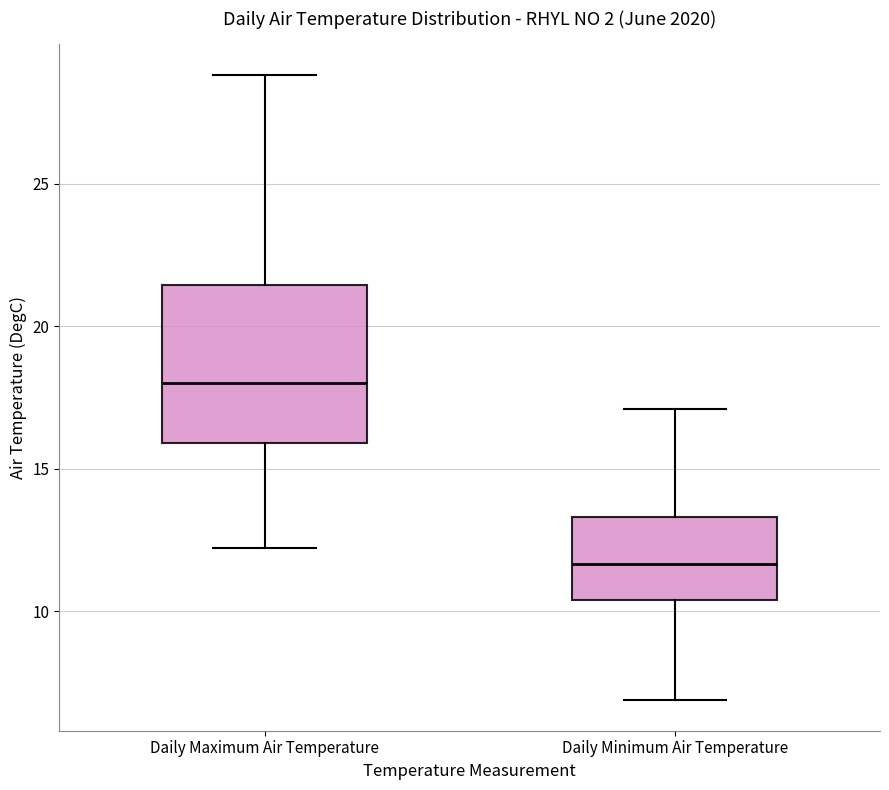

Reading left to right, read every box against the y-axis: the position of its median line, the range the box covers, and the ends of its whiskers. The values are not printed on the chart, so give them approximately, as read against the axis.

Daily Maximum Air Temperature: median 18.0, box 16.0 to 21.5, whiskers 12.0 to 29.0
Daily Minimum Air Temperature: median 11.5, box 10.5 to 13.5, whiskers 7.0 to 17.0